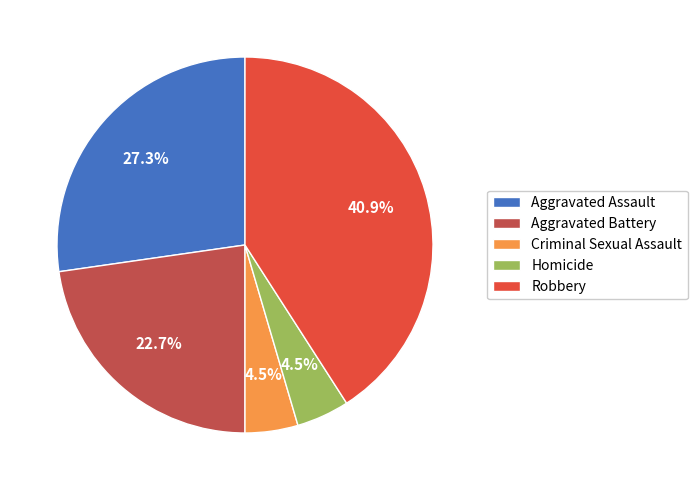

Which has a higher value, Homicide or Aggravated Assault?

Aggravated Assault